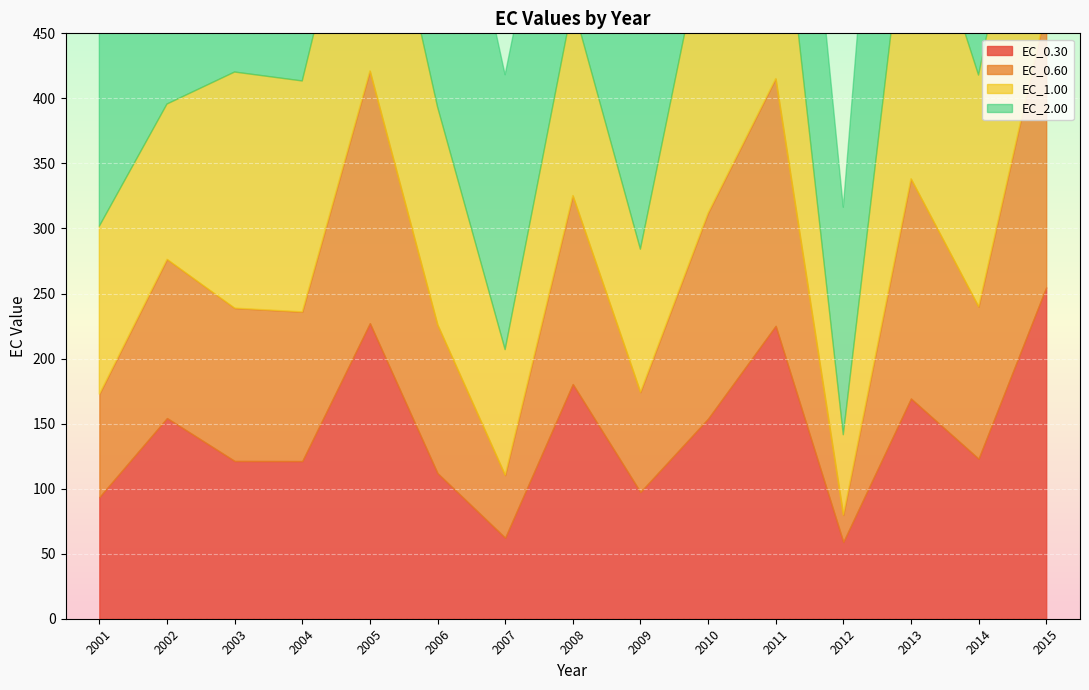

Which series has the widest spread of values?

EC_2.00